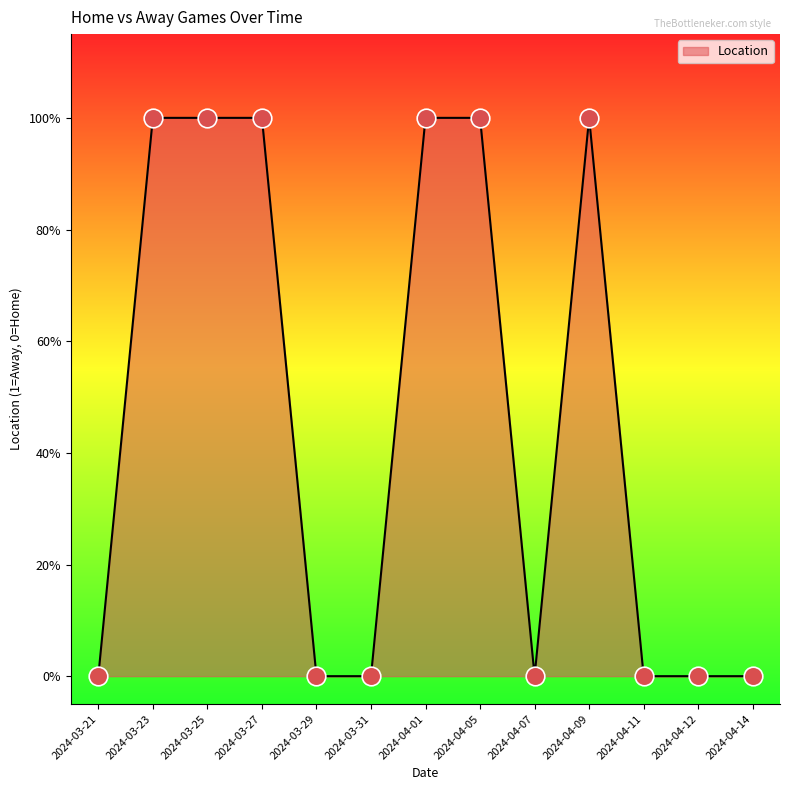

What is the change in value from 2024-03-31 to 2024-04-05?

+1